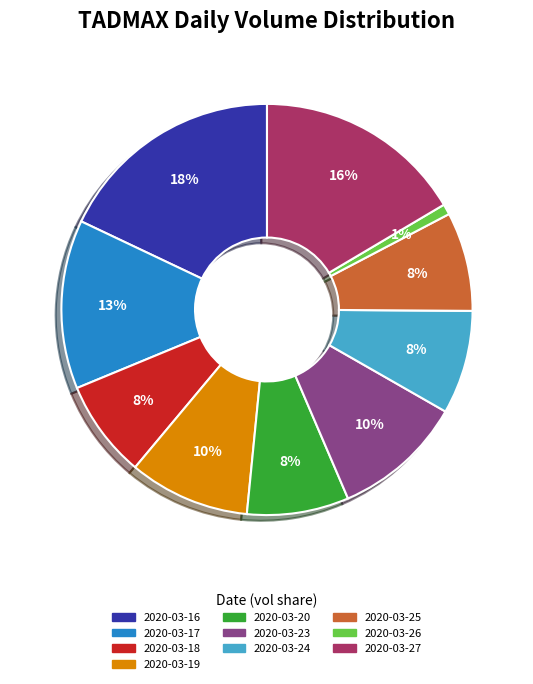

To the nearest percent, what portion does 2020-03-24 represent?

8%